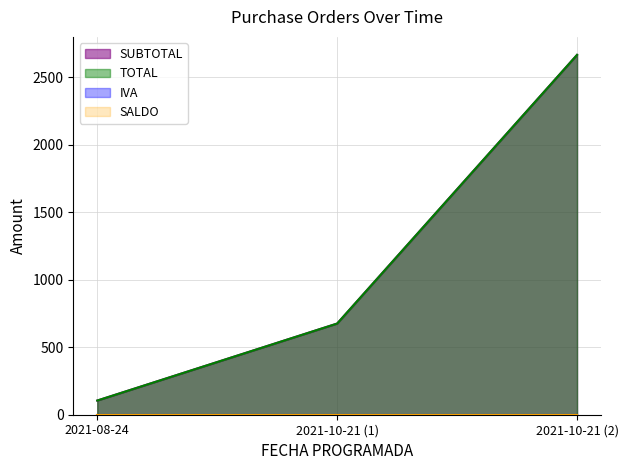

What is the value of the TOTAL point at the 1st from the left?

104.9